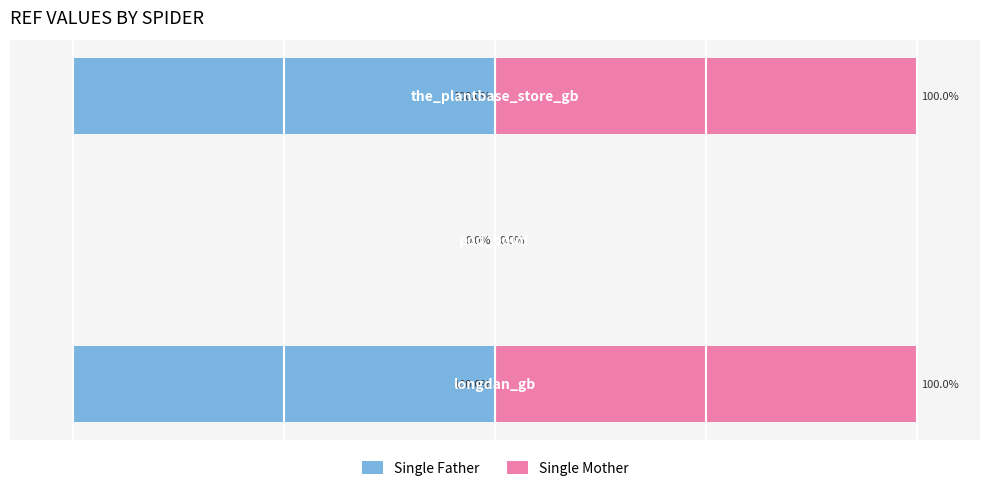

What is the difference between the Single Father values at 0 and 1?

100.0